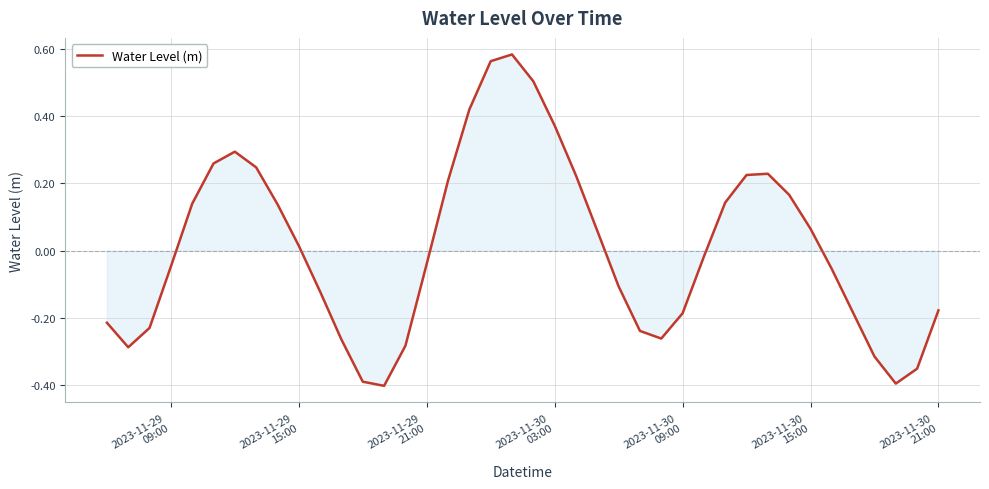

How many values are below 0?

21